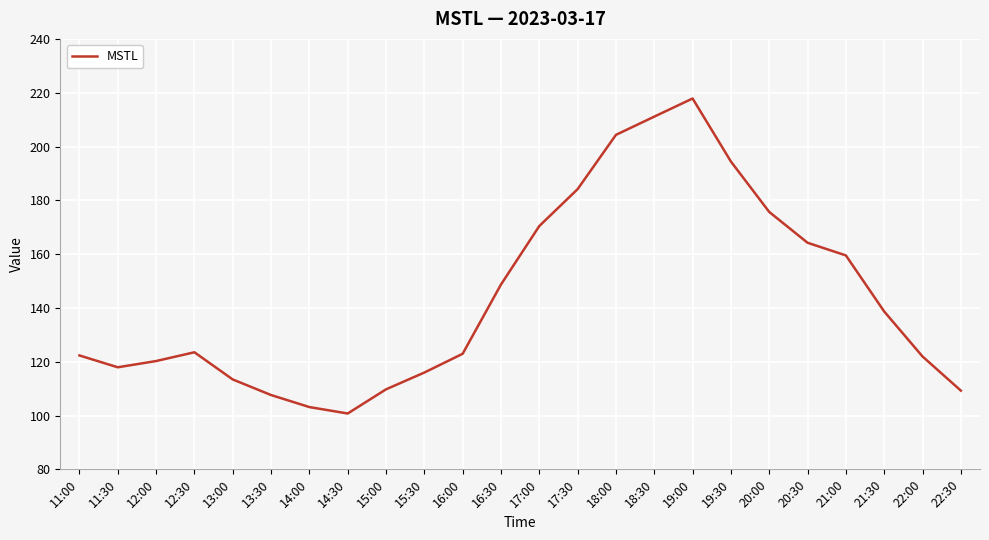

What is the difference between the values at 13:30 and 12:30?

15.9